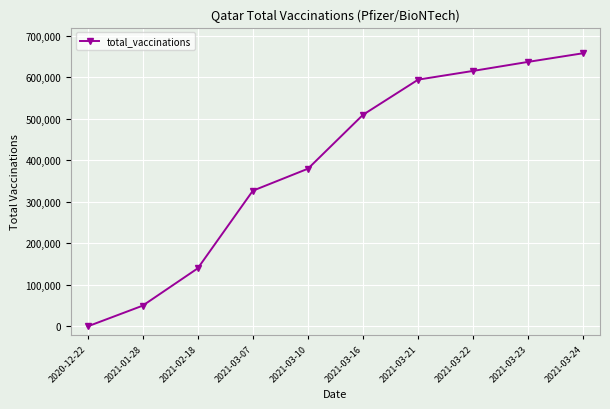

What is the label of the 10th point from the left?

2021-03-24